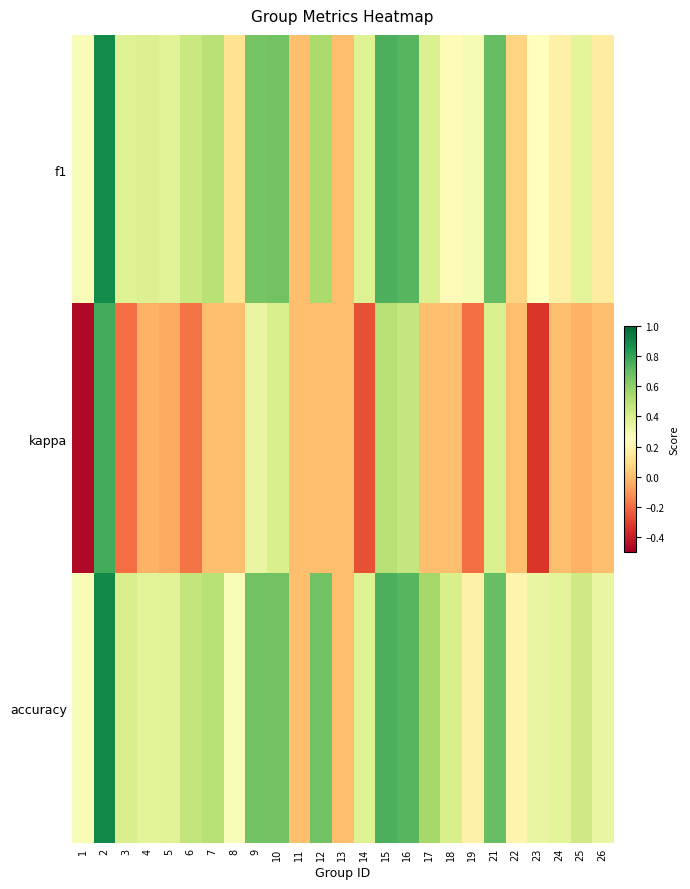

Which series has the largest range (max minus min)?

kappa